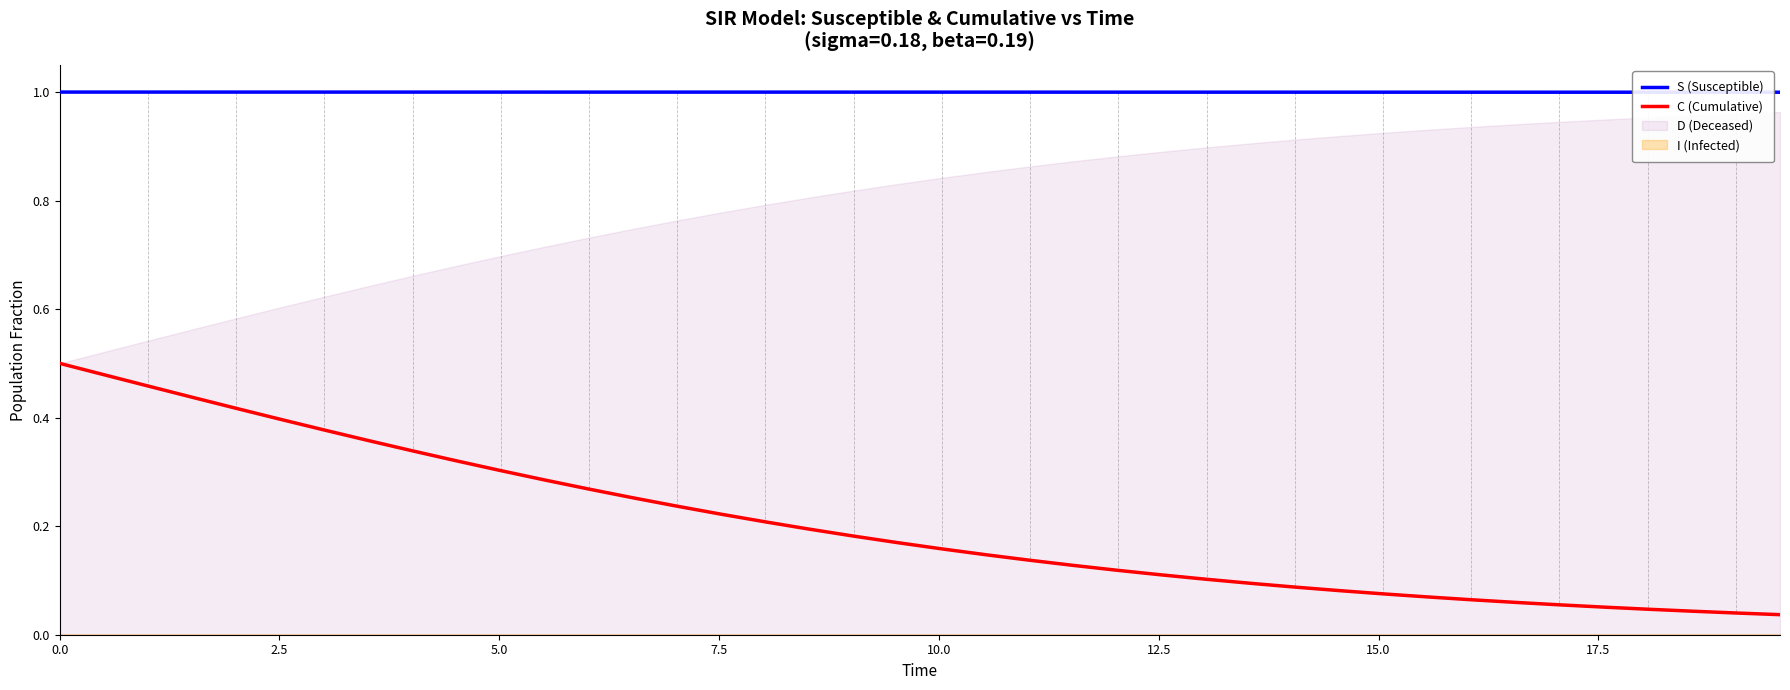

True or false: S (Susceptible) and C (Cumulative) cross at least once.

False